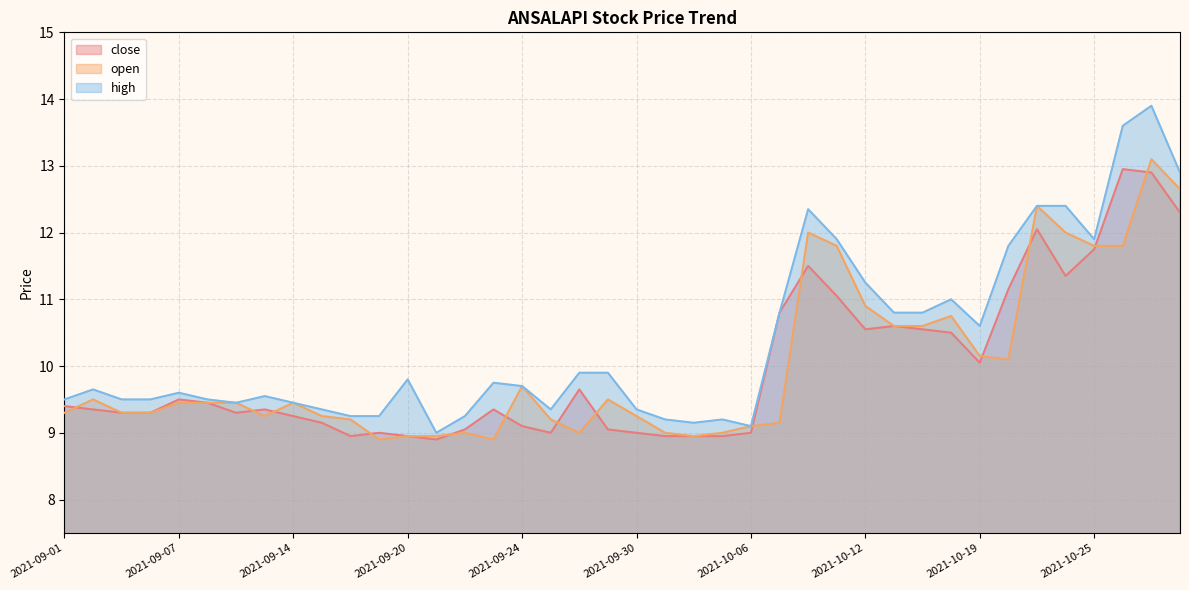

What are all the series names shown in the legend?

close, open, high